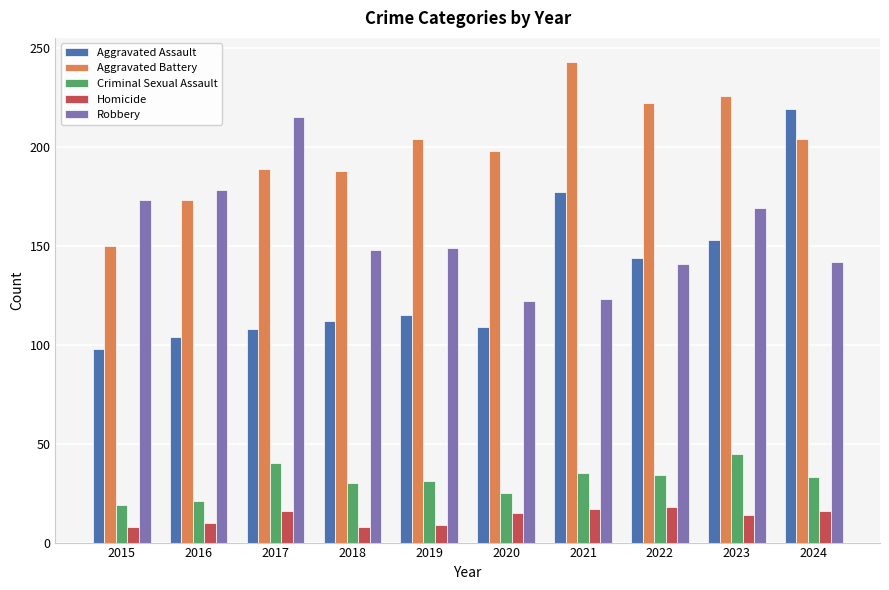

At which category does the chart reach its peak across all series?

2021